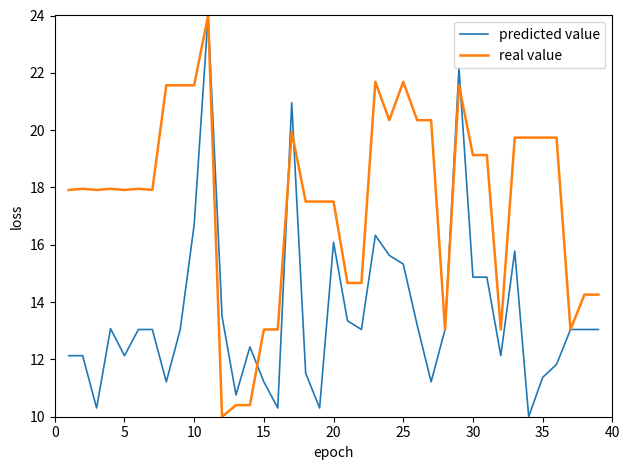

What is the highest value of the real value series?

24.0